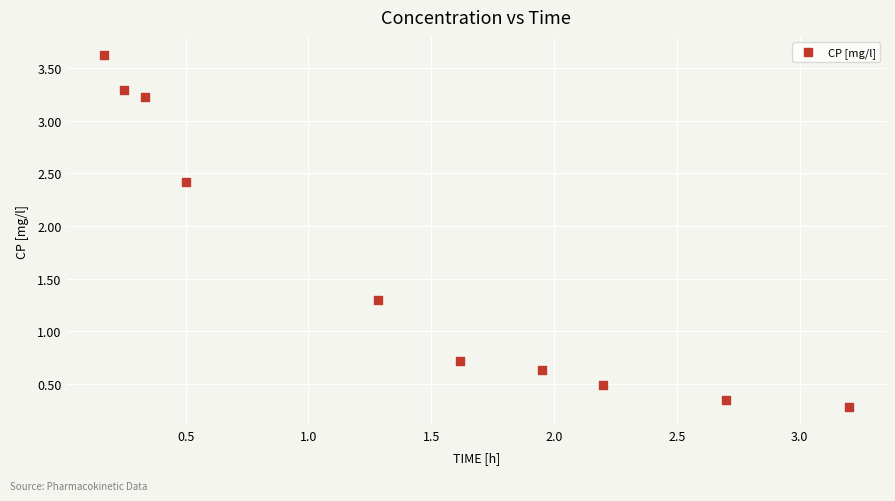

What is the average X value?

1.4